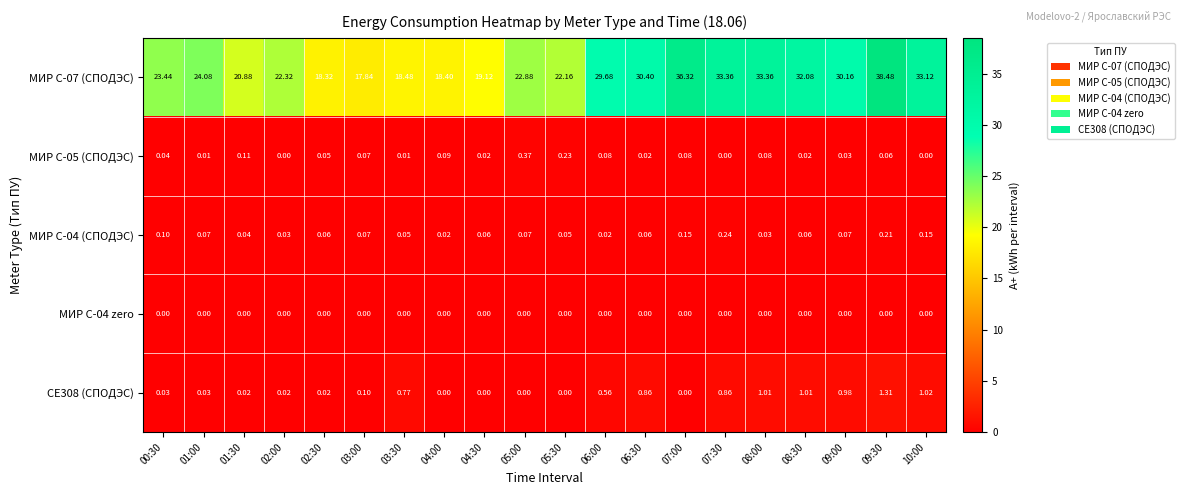

At how many categories does at least one series exceed 3?

20